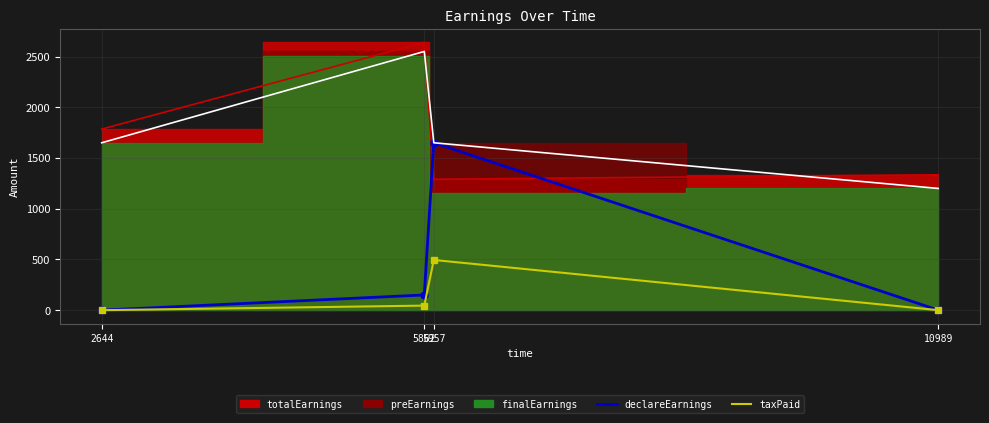

The taxPaid series shows -294.3 at 2644. True or false?

False